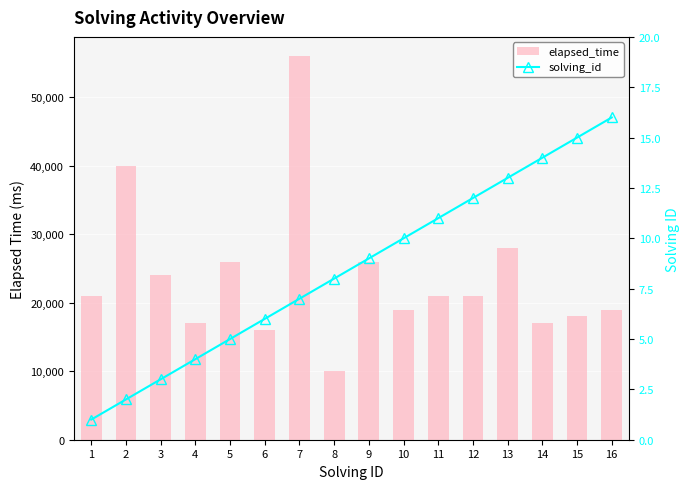

The elapsed_time series shows 21000 at 1. True or false?

True